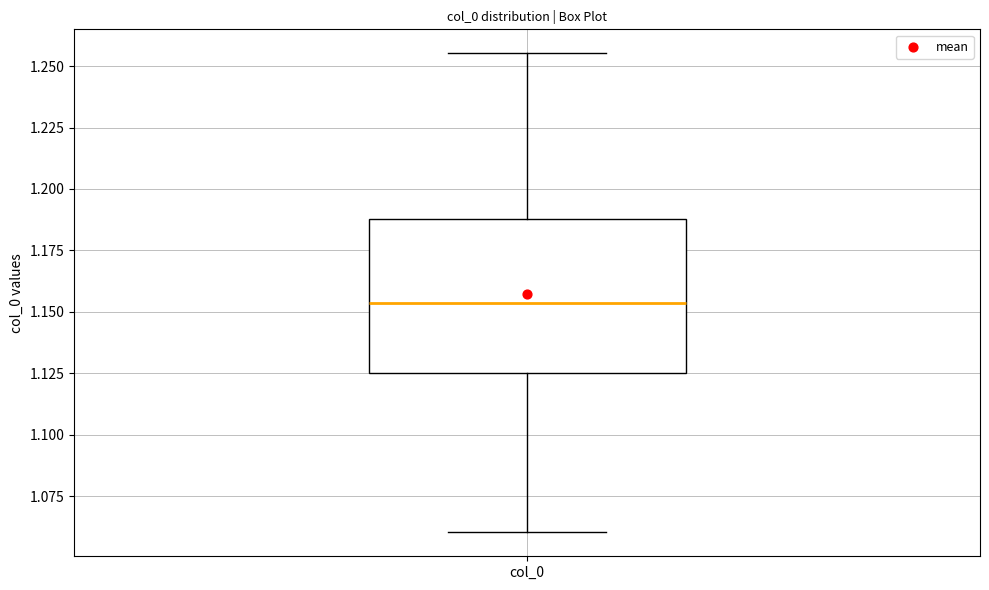

Transcribe this box plot: give where the median line is, the range the box spans, and where the two whiskers end, as read against the y-axis. The values are not printed on the chart, so give them approximately, as read against the axis.

median 1.155, box 1.125 to 1.190, whiskers 1.060 to 1.255